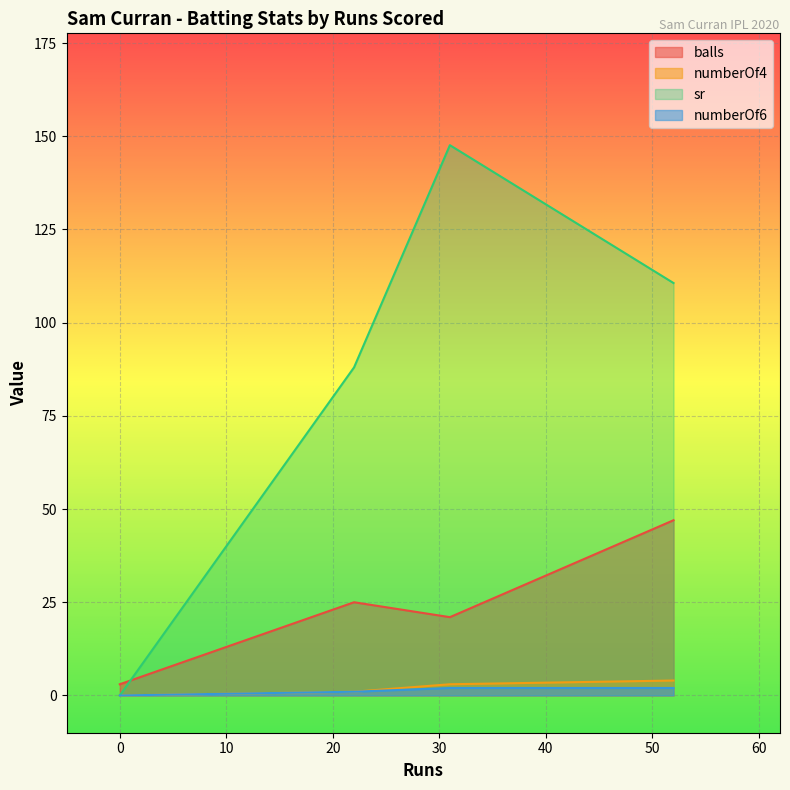

What is the difference between the highest and lowest values at 22?

87.0